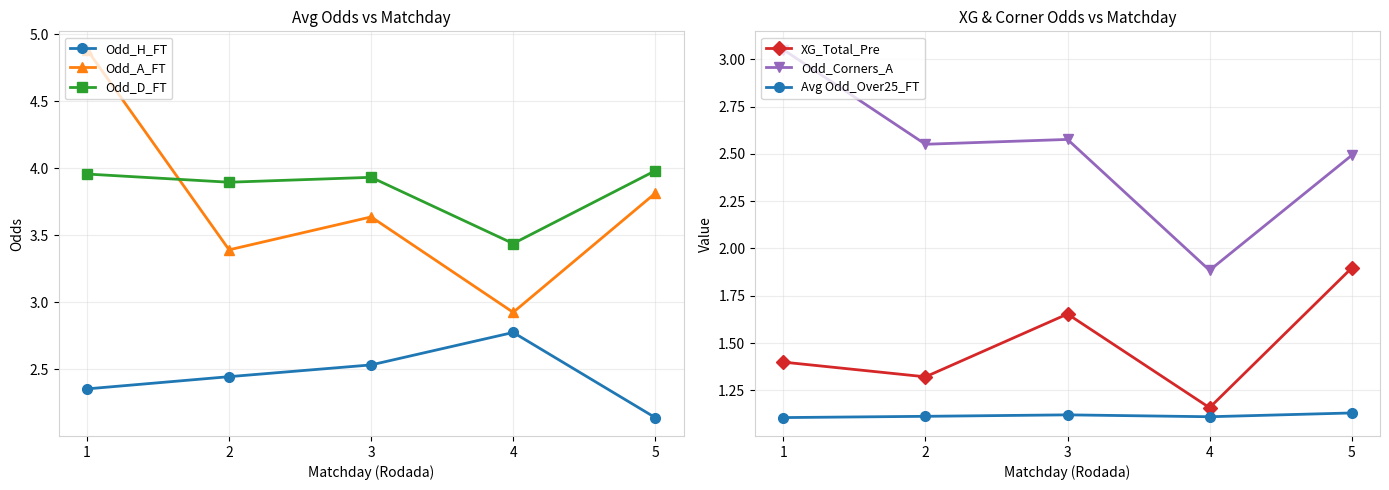

What is the value of the Avg Odd_Over25_FT point at the 2nd from the left?

1.1